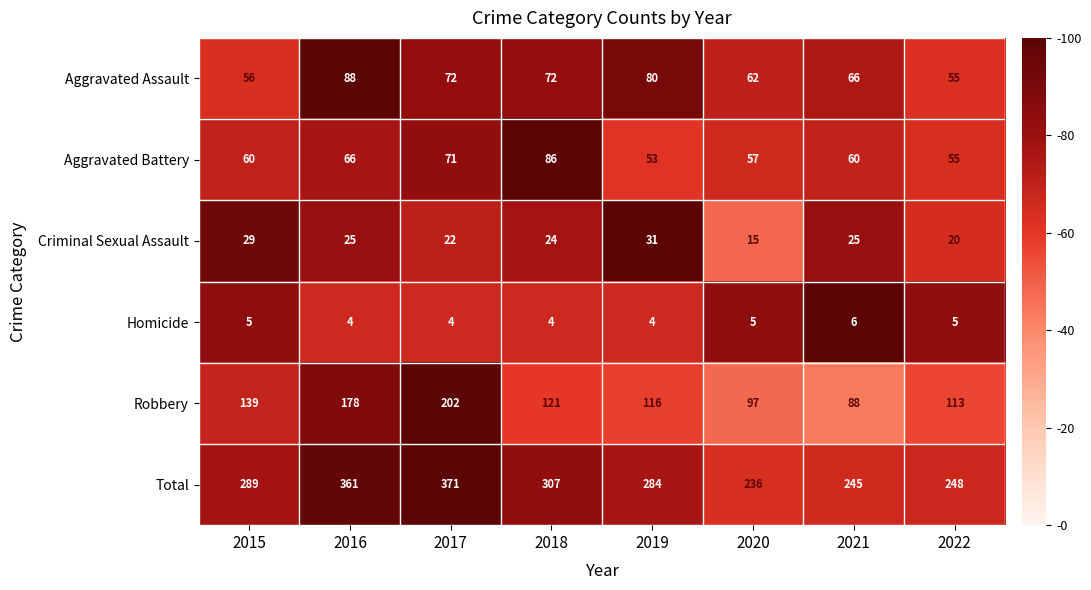

What is the average value of the Homicide series?

5